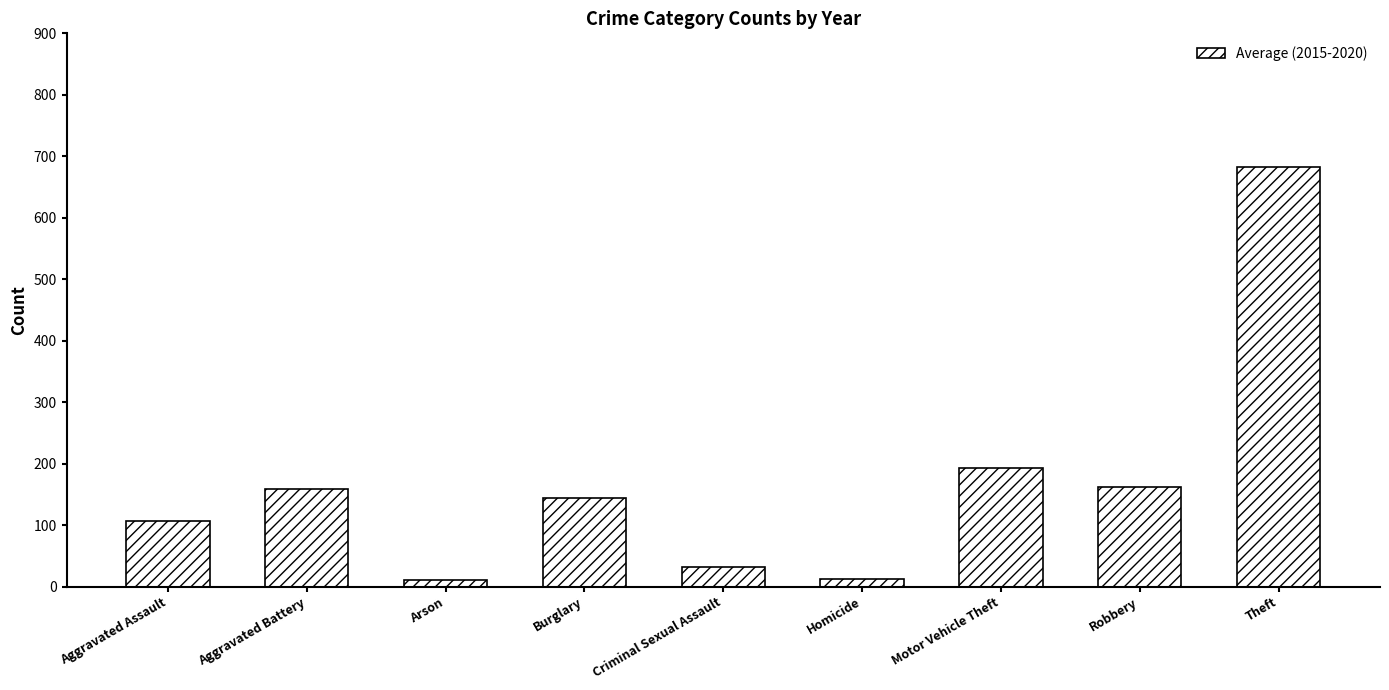

What is the difference between the values at Theft and Aggravated Assault?

575.0